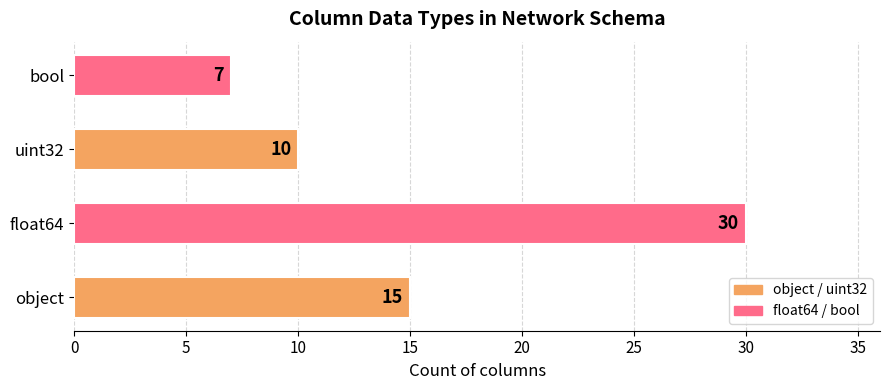

Is it true that the value at bool is 7?

True